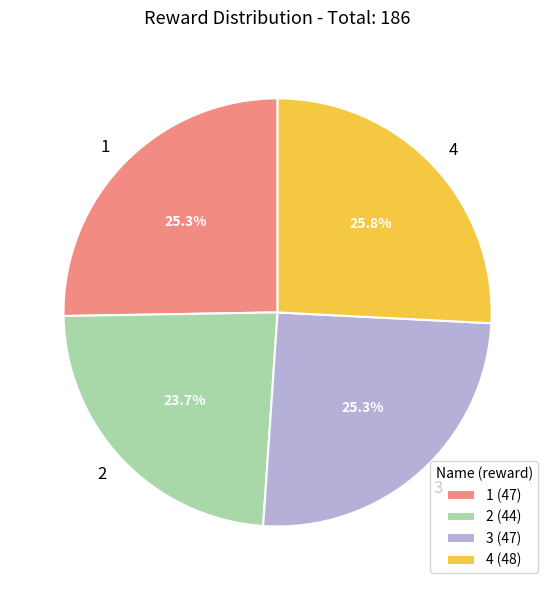

True or false: 1 accounts for 39% of the total.

False